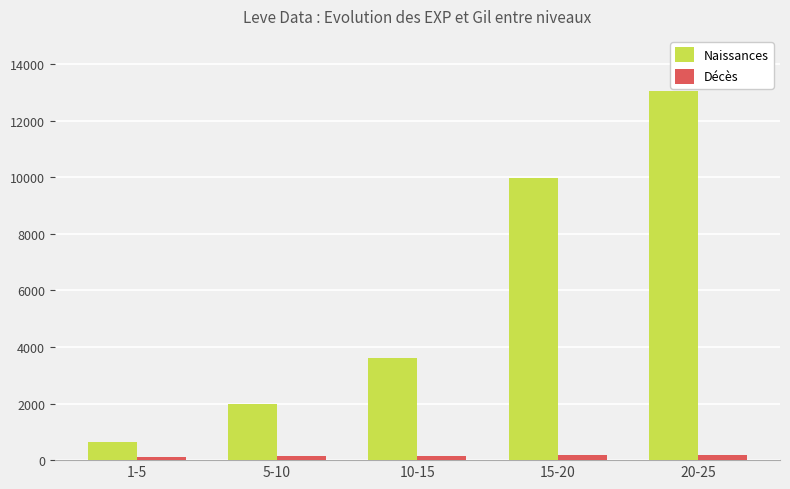

The Naissances series shows 3600 at 10-15. True or false?

True